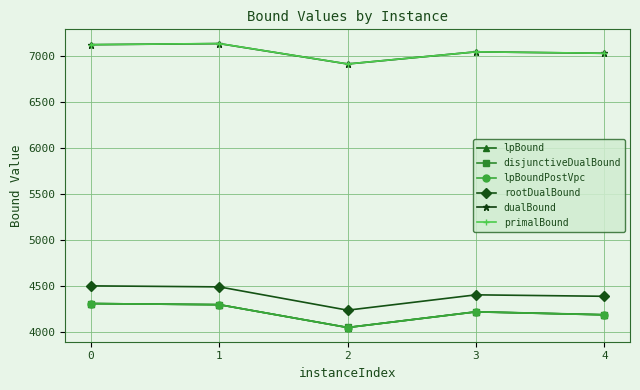

Does the chart have visible grid lines?

Yes